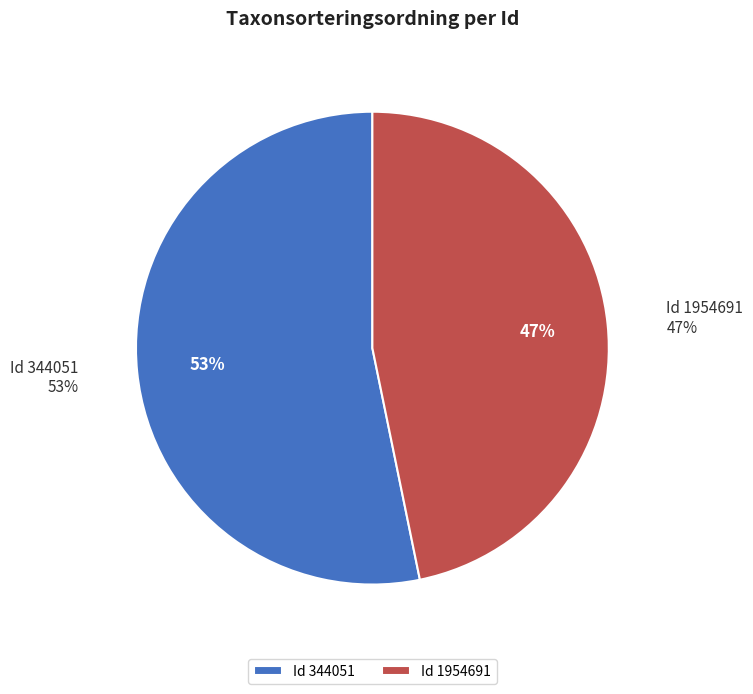

What percentage is the 1954691 slice, to the nearest percent?

47%